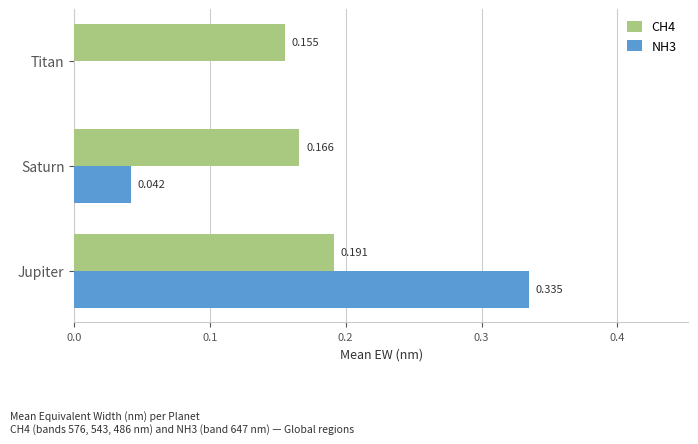

Is the value of CH4 at Titan greater than the value of NH3 at Saturn?

Yes